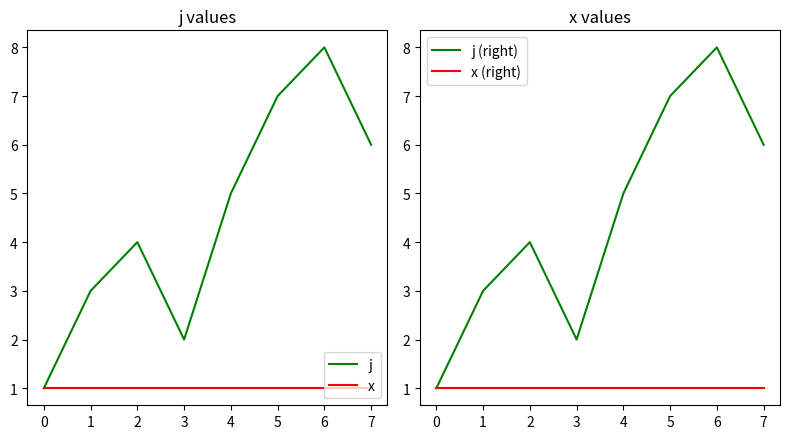

At how many categories does at least one series exceed 6?

2